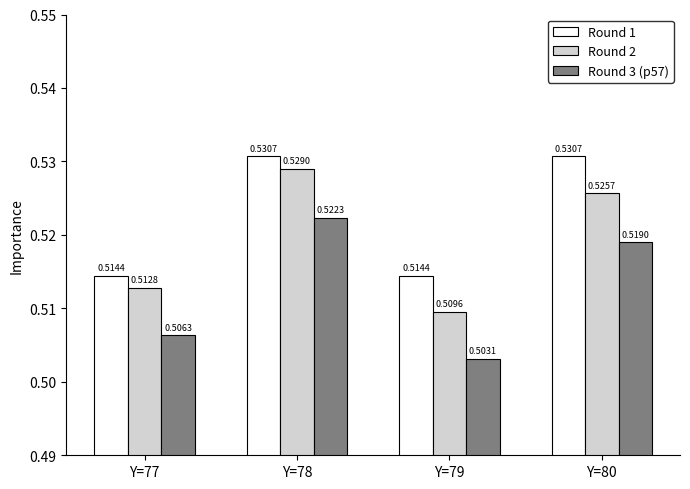

At how many categories does at least one series exceed 0?

4